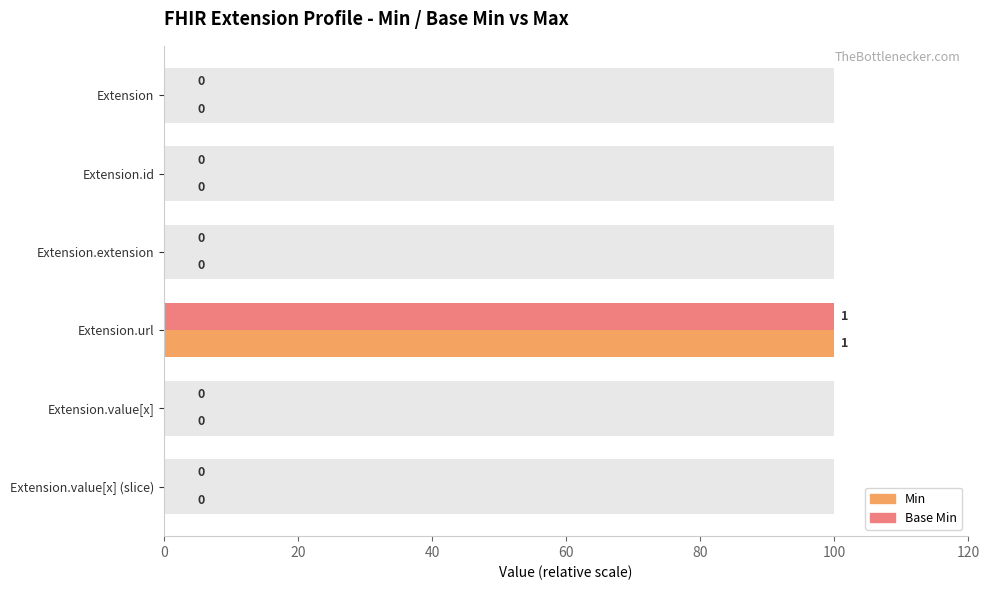

Is it true that Base Min equals 49 at Extension.extension?

False